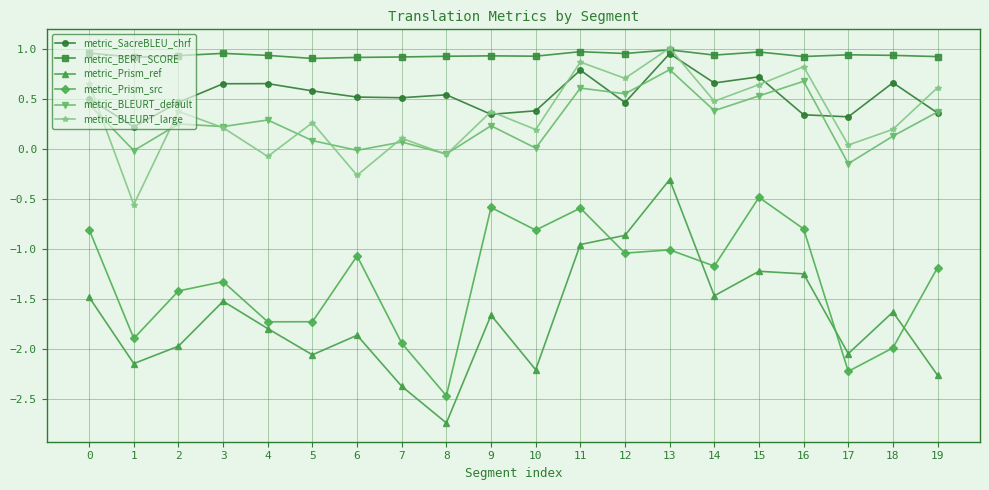

True or false: metric_SacreBLEU_chrf and metric_BLEURT_large intersect in this chart.

True